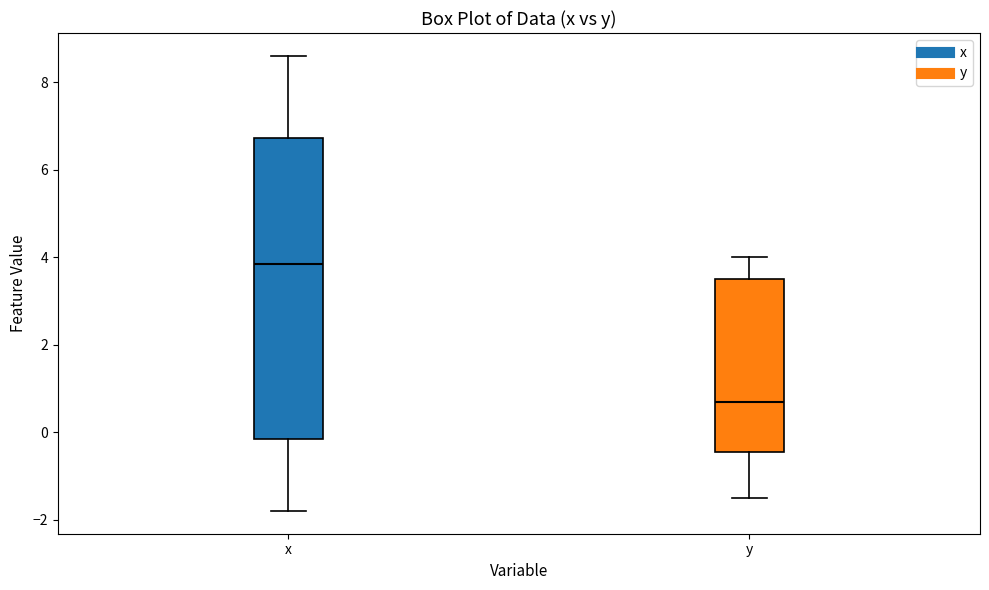

Which box has the highest median line?

x